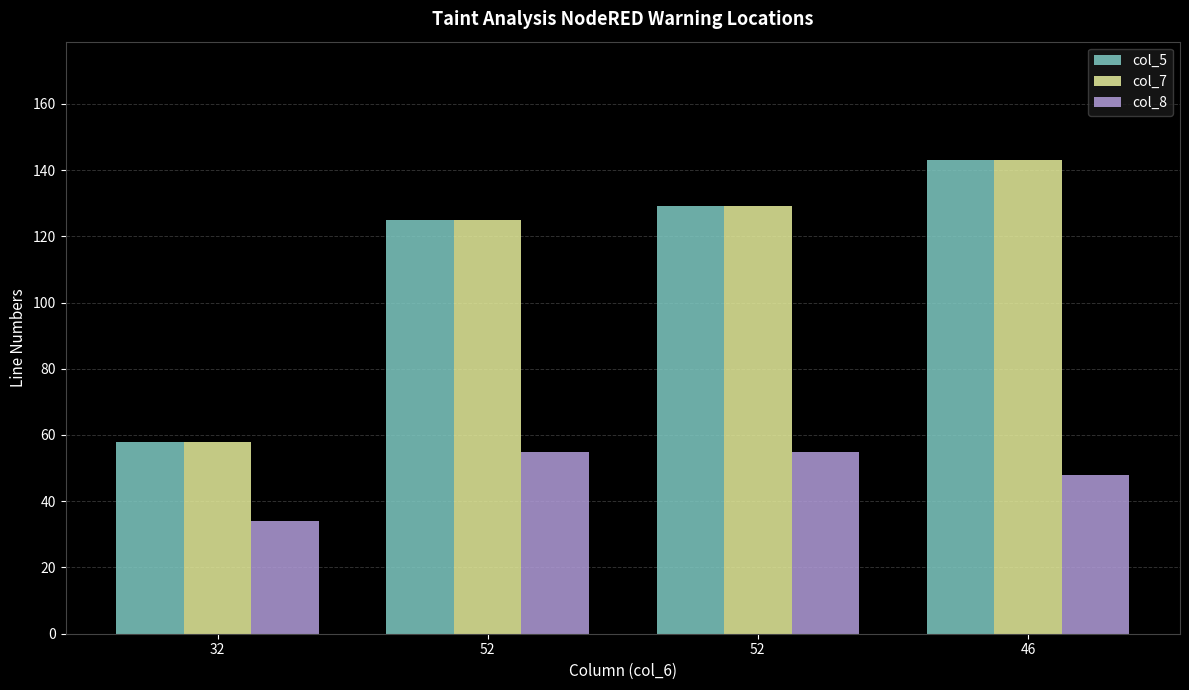

Reading left to right, extract all data points from this chart.

col_5: 32=58	52=125	52=129	46=143
col_7: 32=58	52=125	52=129	46=143
col_8: 32=34	52=55	52=55	46=48